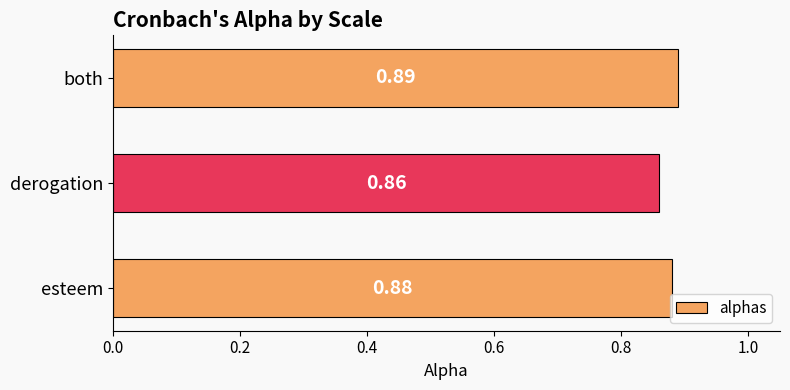

What is the sum of the values at both and esteem?

1.8